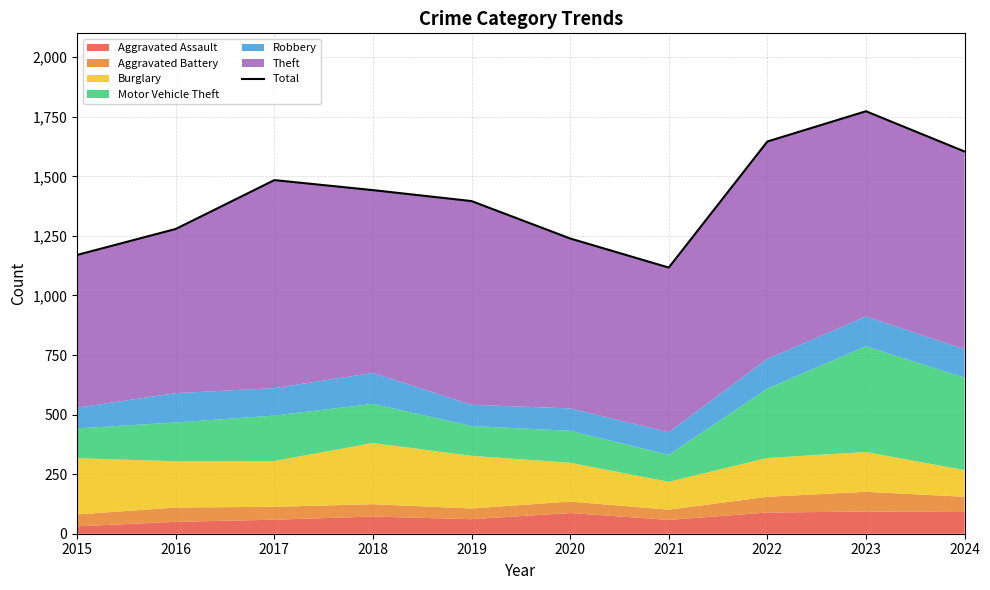

At which category does the data reach its first local valley?

2021